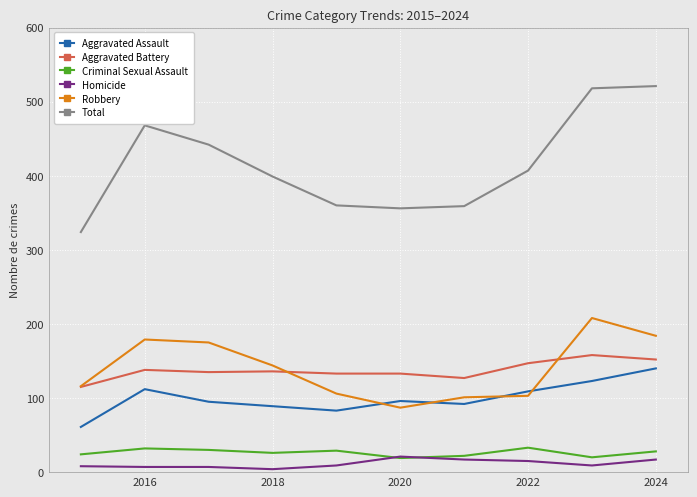

How many series are shown in this chart?

6